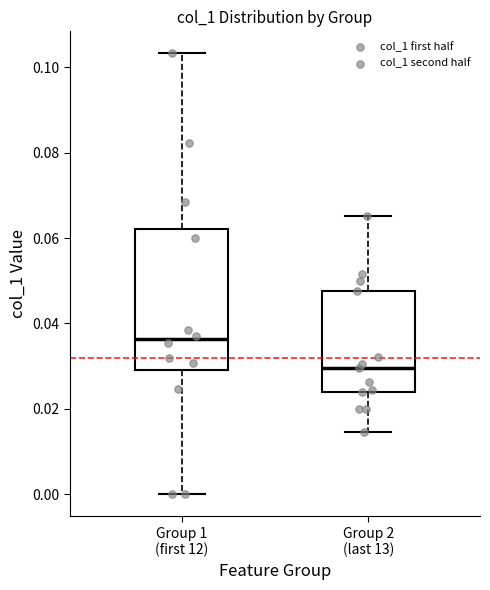

Reading left to right, read every box against the y-axis: the position of its median line, the range the box covers, and the ends of its whiskers. The values are not printed on the chart, so give them approximately, as read against the axis.

Group 1 (first 12): median 0.036, box 0.030 to 0.062, whiskers 0.000 to 0.104
Group 2 (last 13): median 0.030, box 0.024 to 0.048, whiskers 0.014 to 0.066